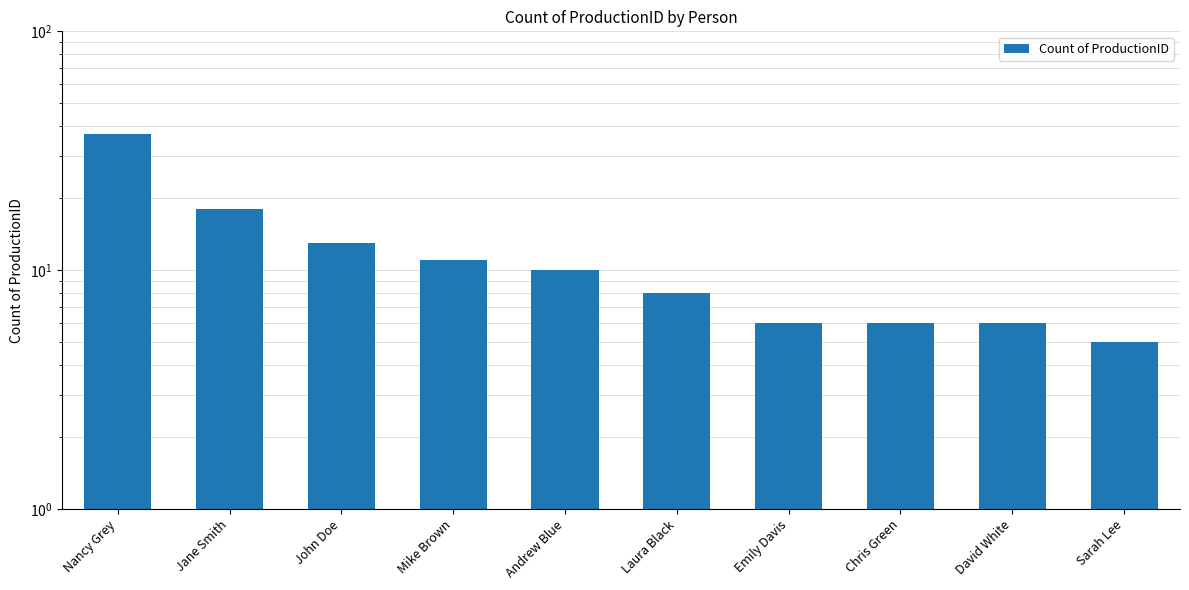

Between David White and Nancy Grey, which is larger?

Nancy Grey